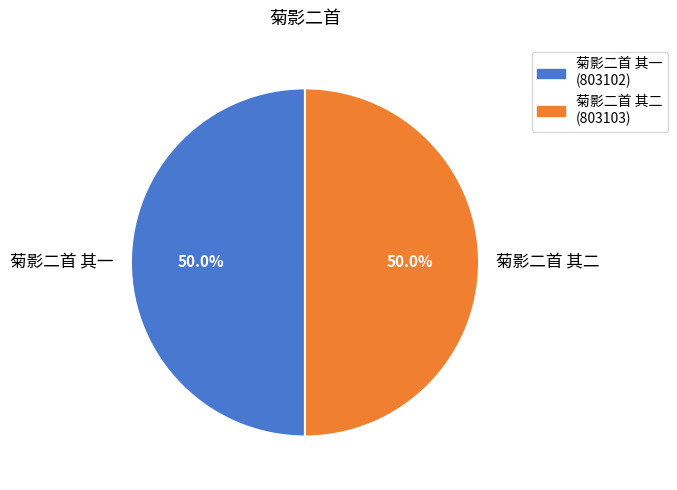

How many segments does this pie chart have?

2